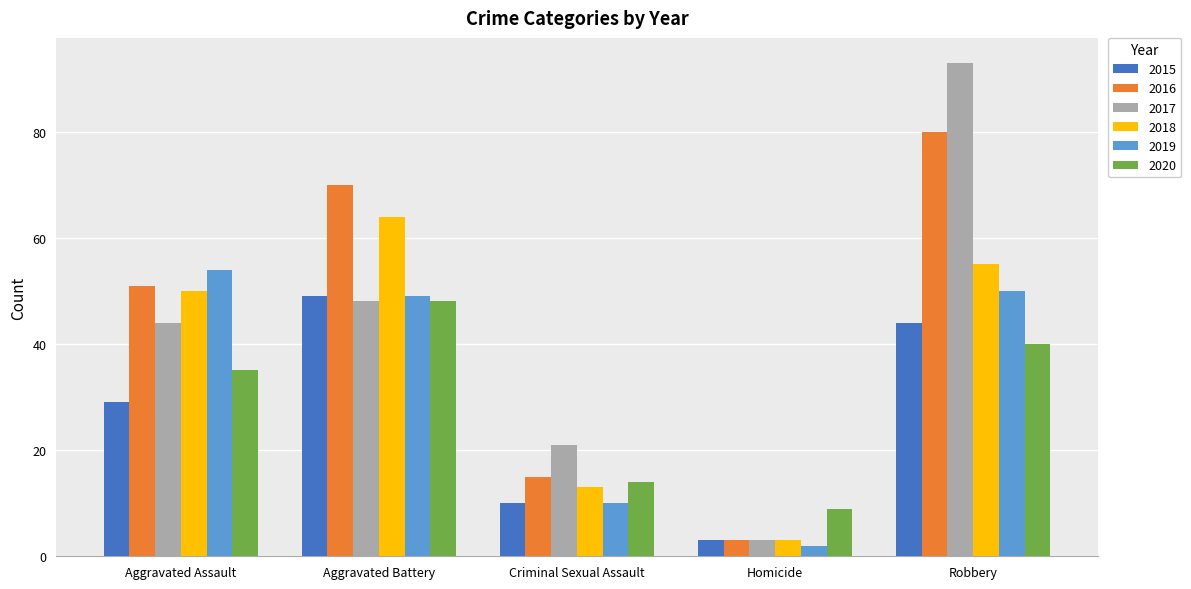

List the series in order of their peak value, lowest first.

2020, 2015, 2019, 2018, 2016, 2017